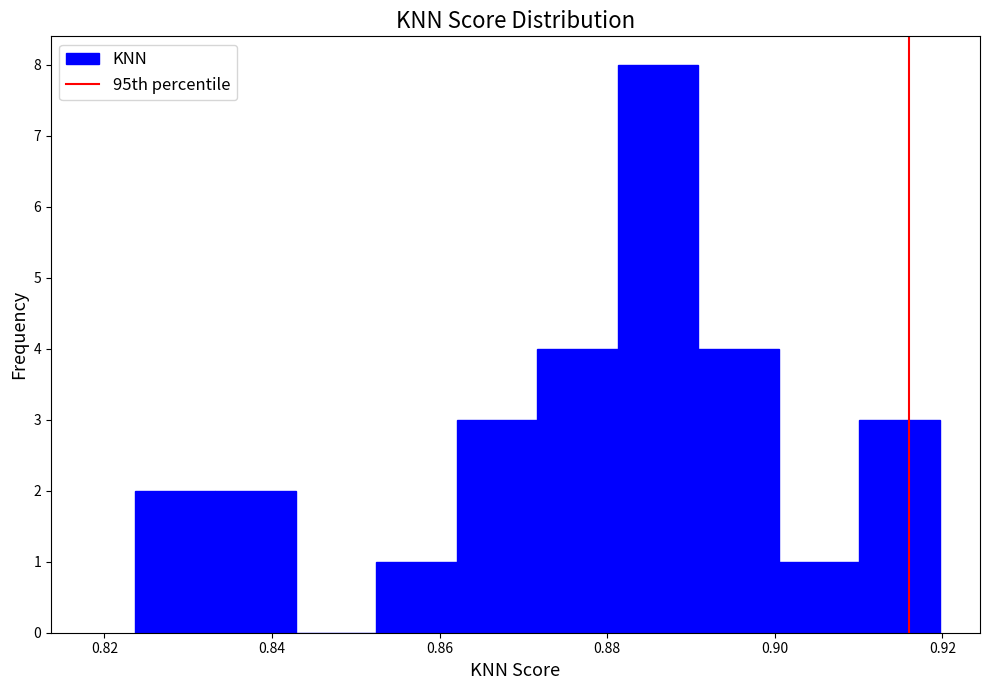

Reading left to right, list every bar in this chart as the range it spans on the x-axis followed by its height. Neither the bar edges nor the heights are printed on the chart, so give them approximately, as read against the axes.

0.824 to 0.834: 2
0.834 to 0.842: 2
0.842 to 0.852: 0
0.852 to 0.862: 1
0.862 to 0.872: 3
0.872 to 0.882: 4
0.882 to 0.890: 8
0.890 to 0.900: 4
0.900 to 0.910: 1
0.910 to 0.920: 3